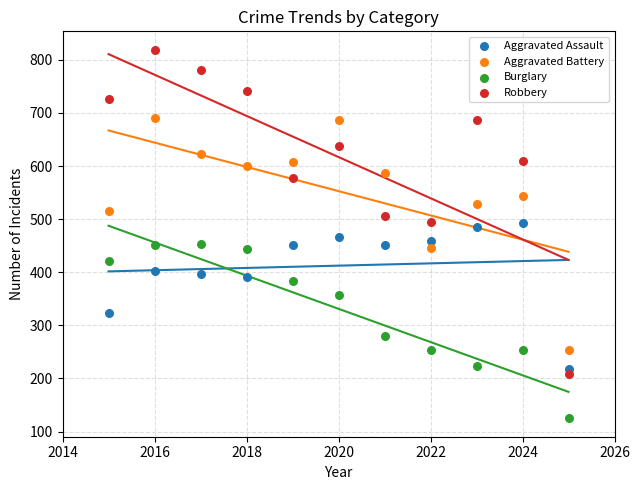

In the Burglary series, what Y value is closest to 289?

280